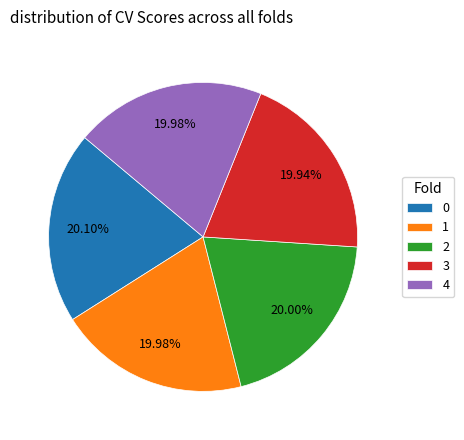

To the nearest percent, what is the combined percentage of 4 and 3?

40%